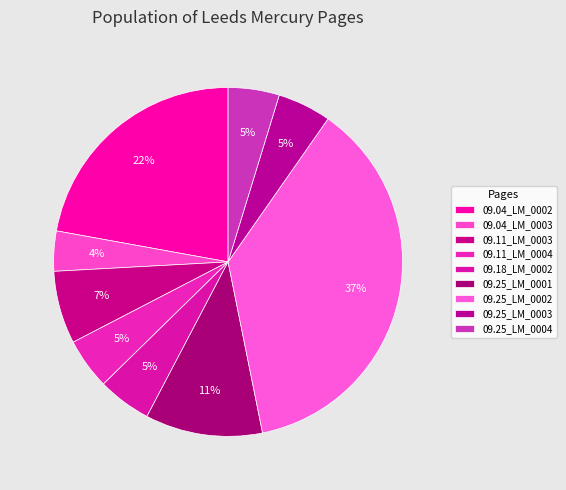

How many slices are in this pie chart?

9